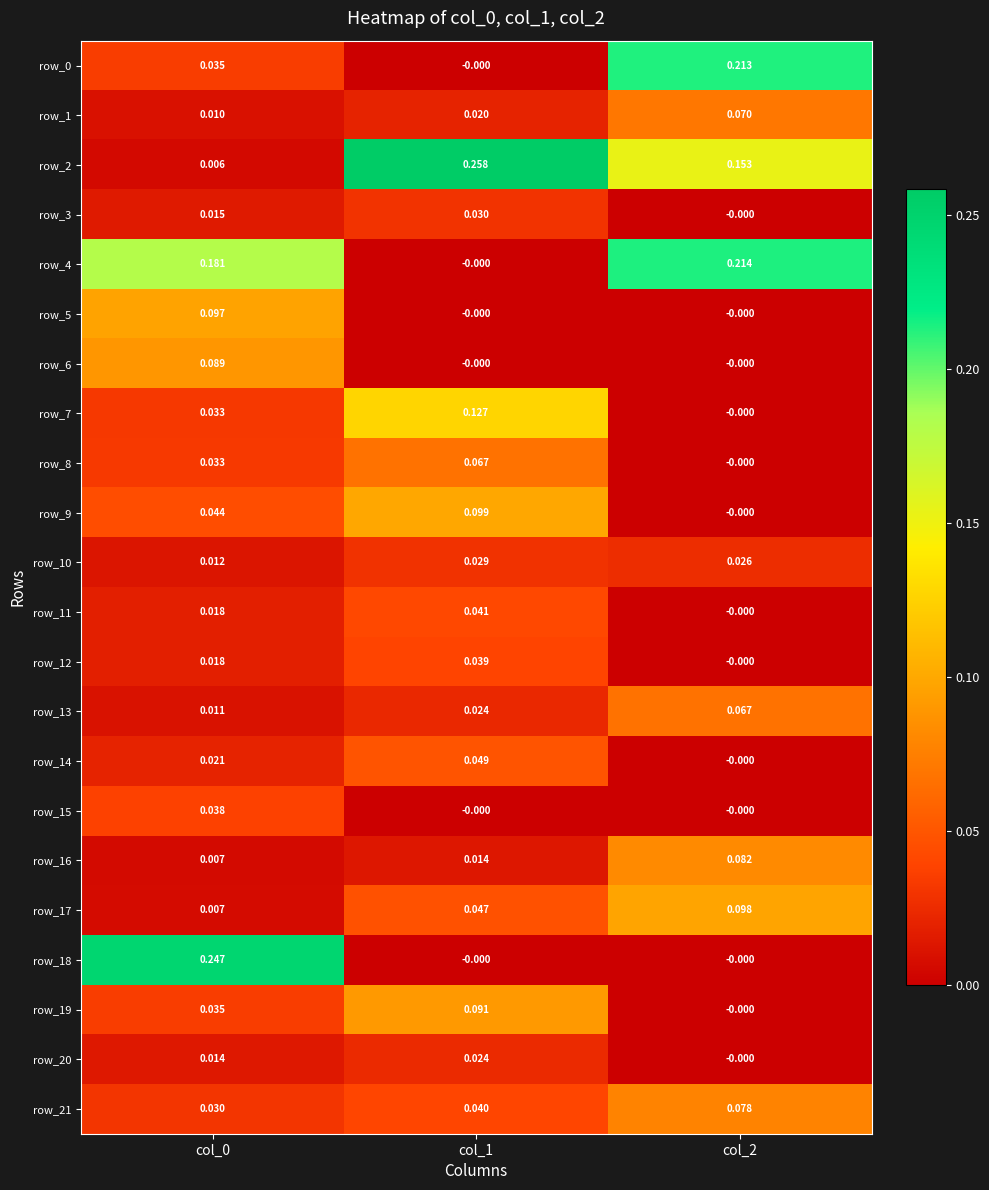

At how many categories does at least one series exceed 0?

3